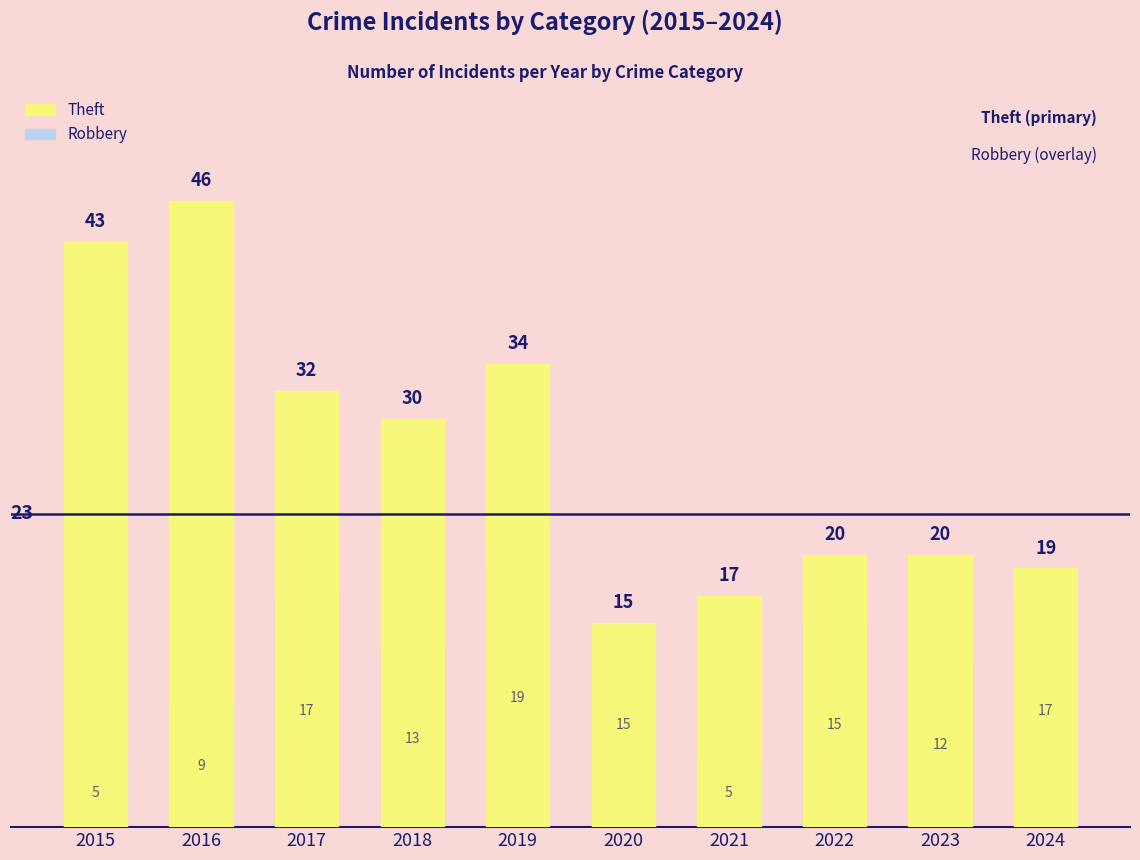

Rank the series by their average value, from highest to lowest.

Theft, Robbery